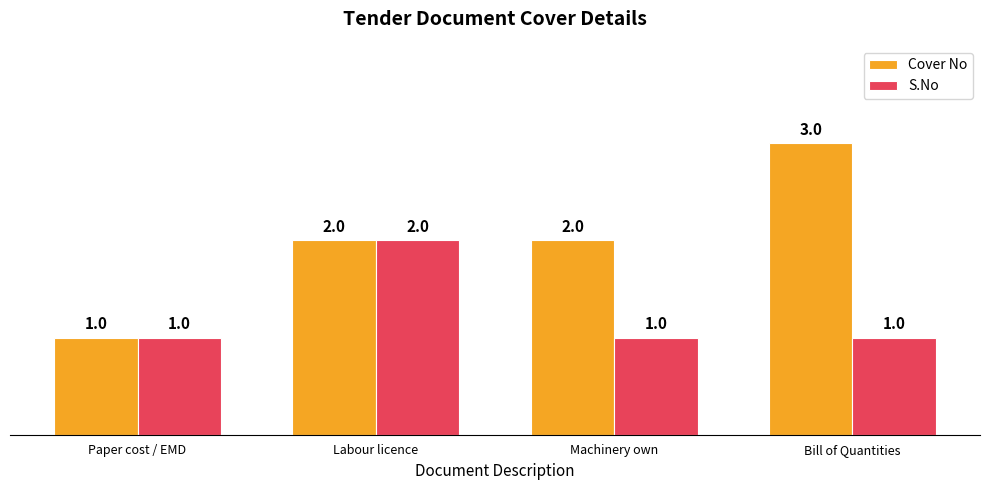

Is the value of S.No at Labour licence greater than the value of Cover No at Bill of Quantities?

No